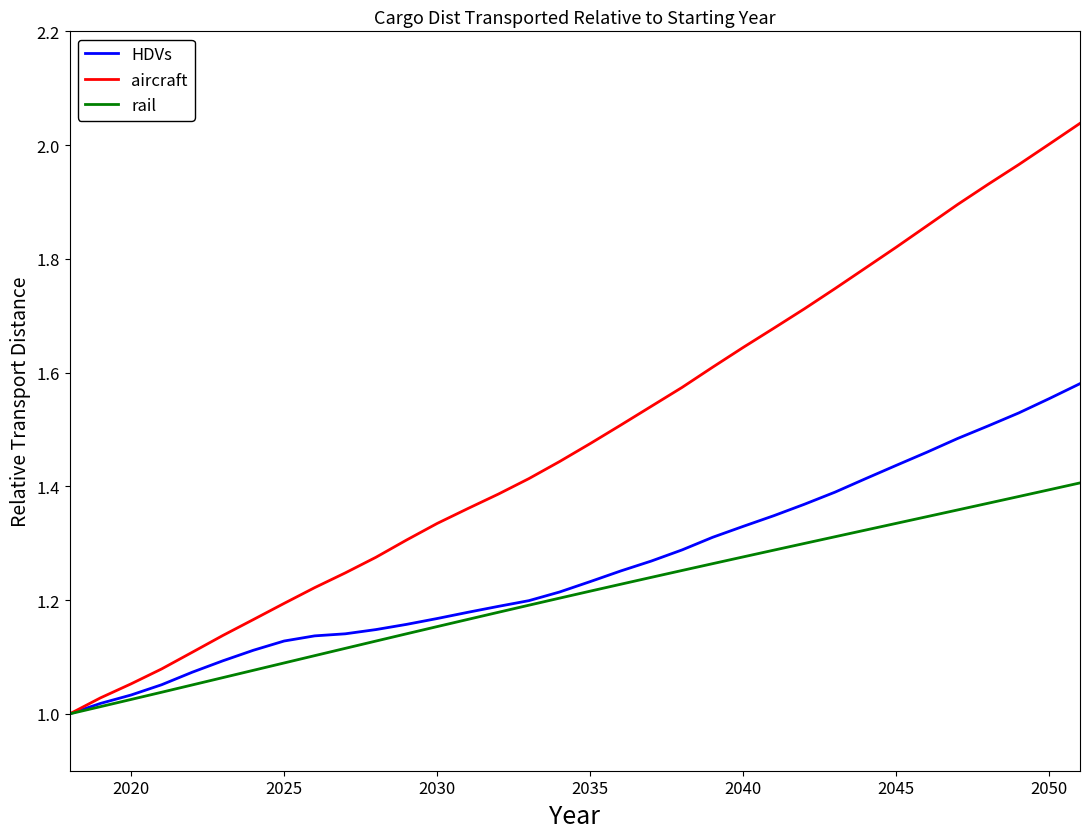

Which series has the widest spread of values?

aircraft